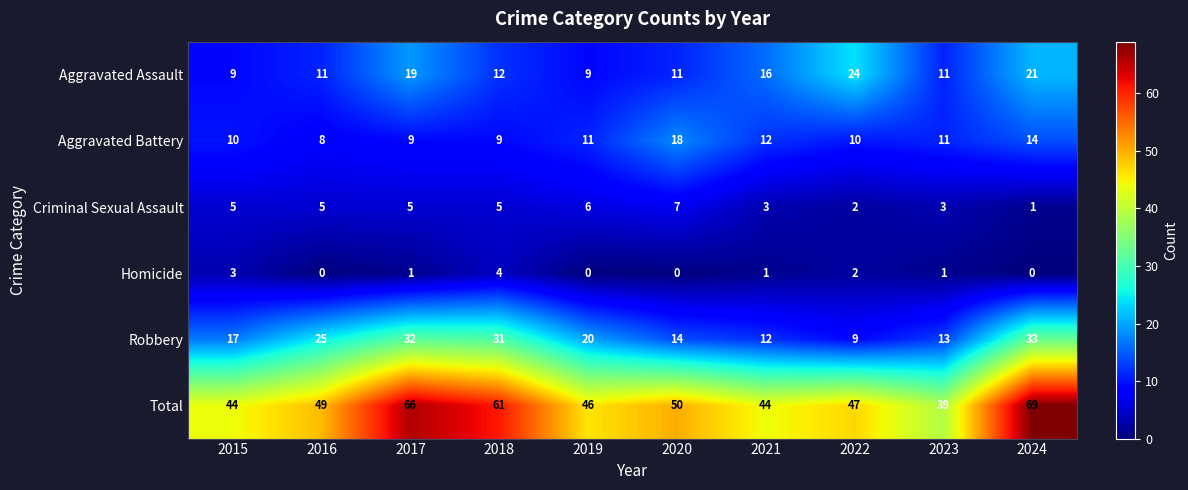

At which label is Robbery closest to 21?

2019